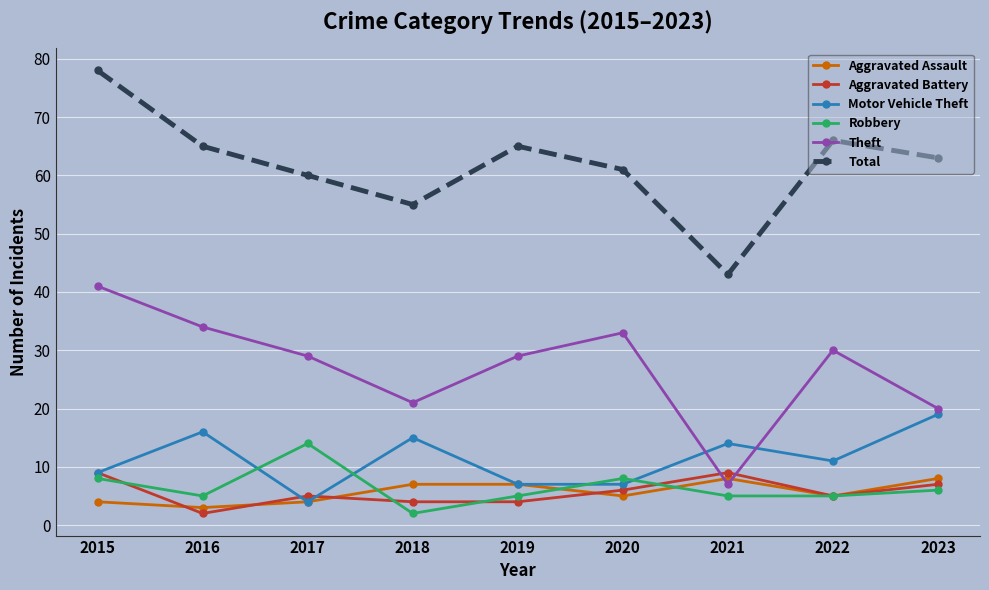

How many categories are shown in the chart?

9